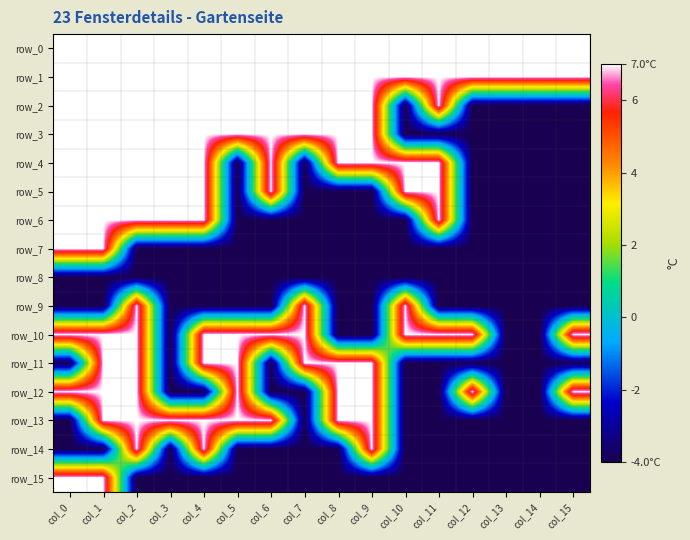

The row_4 series shows 11 at col_4. True or false?

False